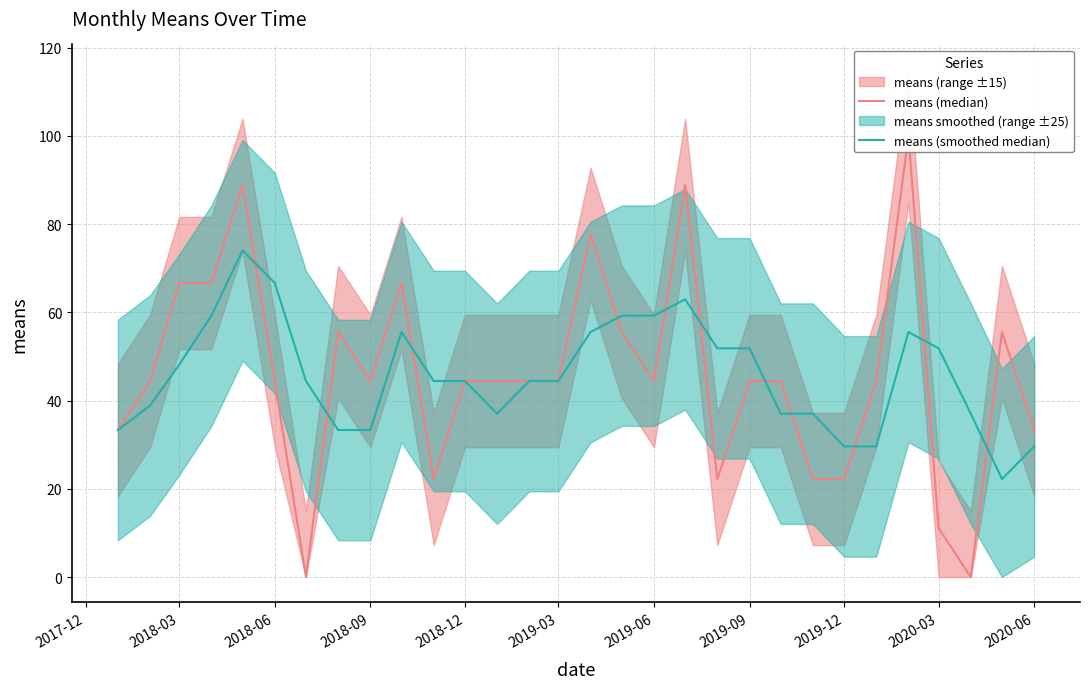

What is the greatest value displayed?

100.0